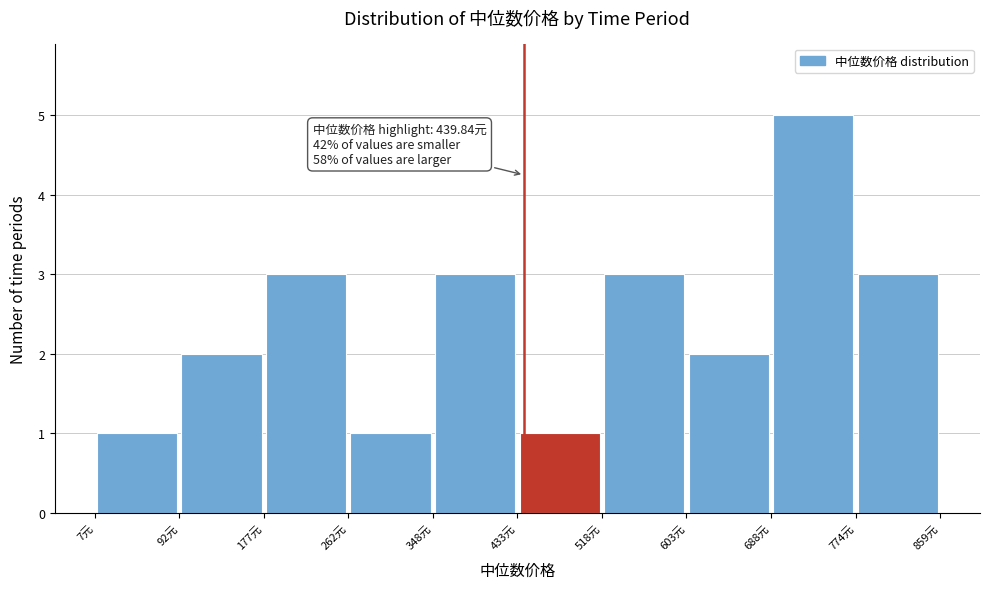

Over which range of the x-axis is the bar tallest?

690 to 770